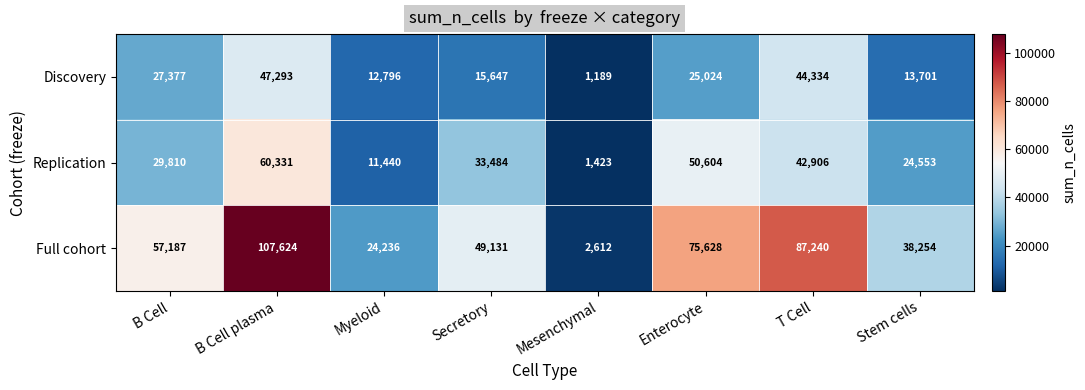

Rank the series by their average value, from highest to lowest.

Full cohort, Replication, Discovery